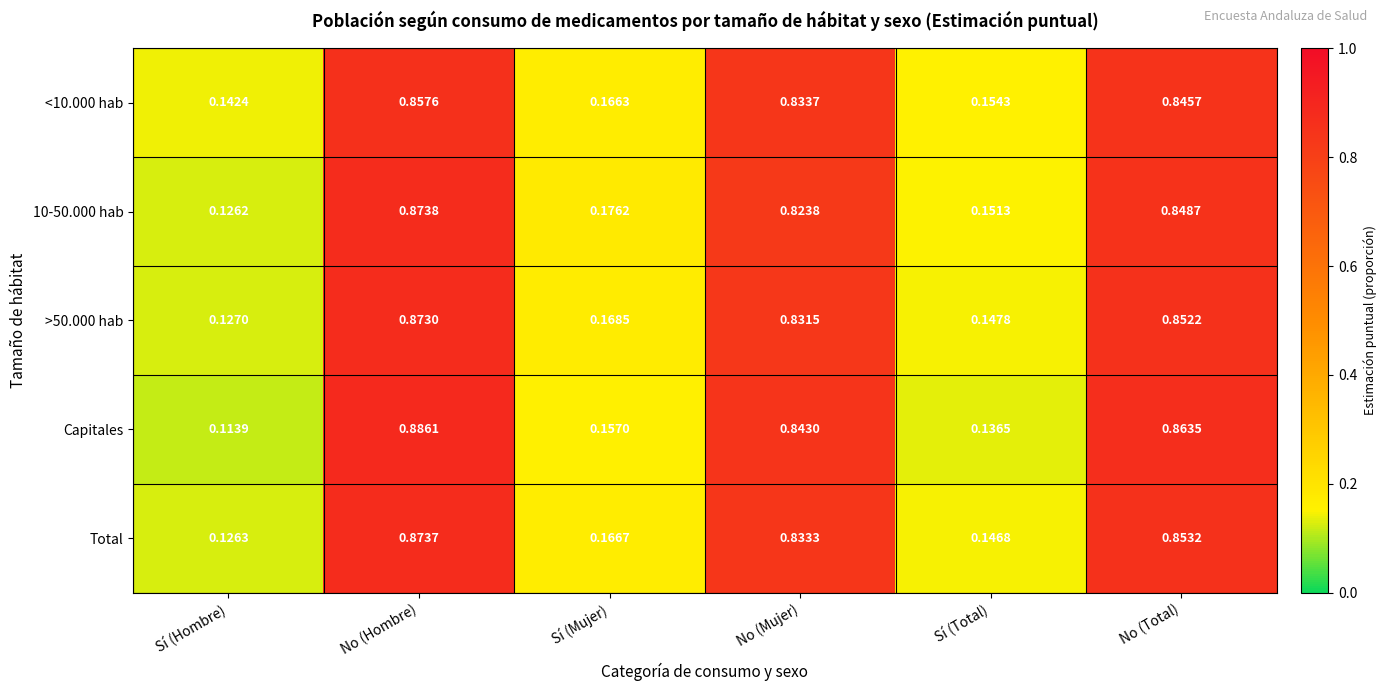

At which label is Total closest to 0?

Sí (Hombre)